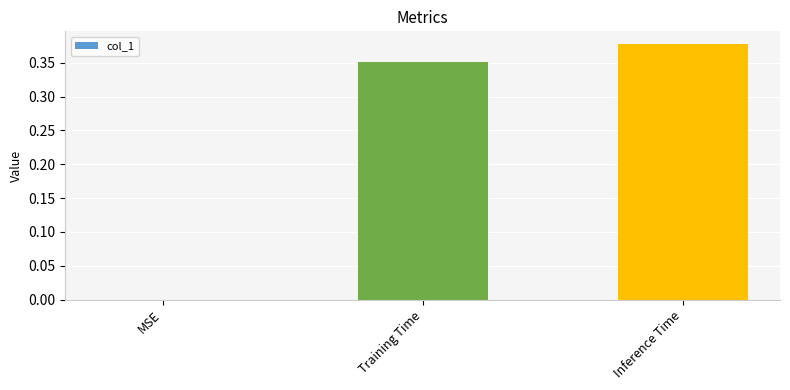

What is the sum of all values?

0.7